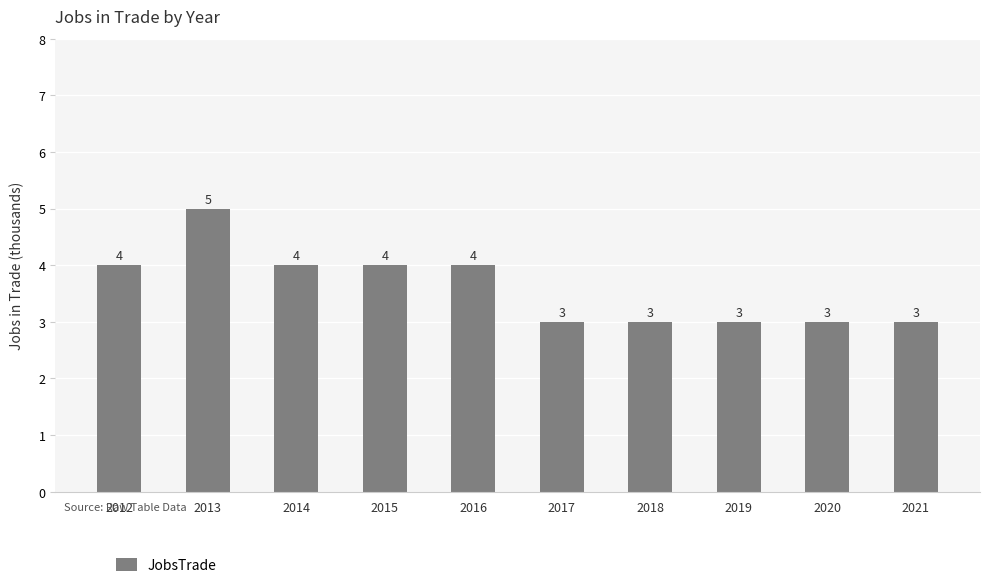

Reading left to right, list all the values displayed in this chart.

2012=4	2013=5	2014=4	2015=4	2016=4	2017=3	2018=3	2019=3	2020=3	2021=3